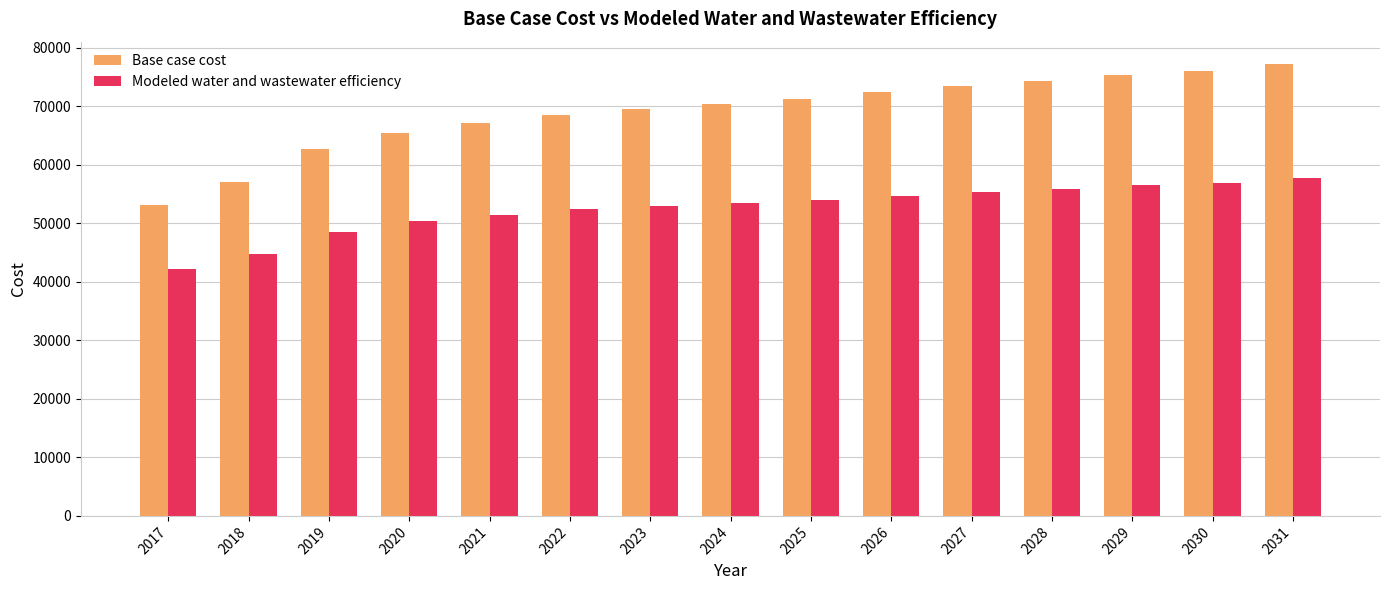

True or false: Base case cost has a value of 49778.9 at 2028.

False